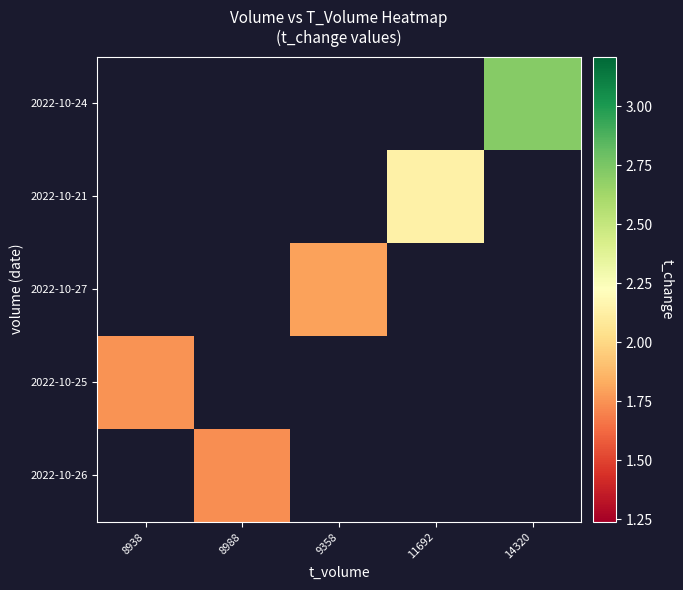

At which category does the chart reach its minimum across all series?

8988